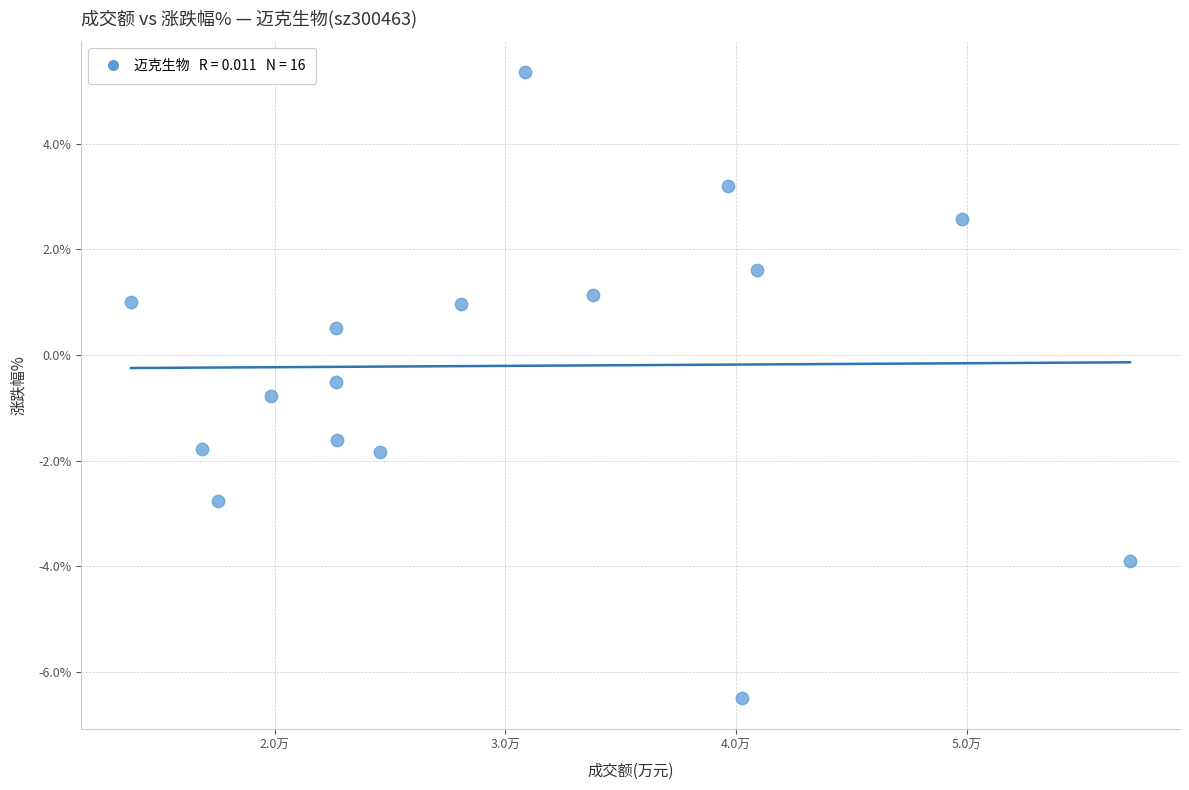

What is the range of Y values (max minus min)?

11.8